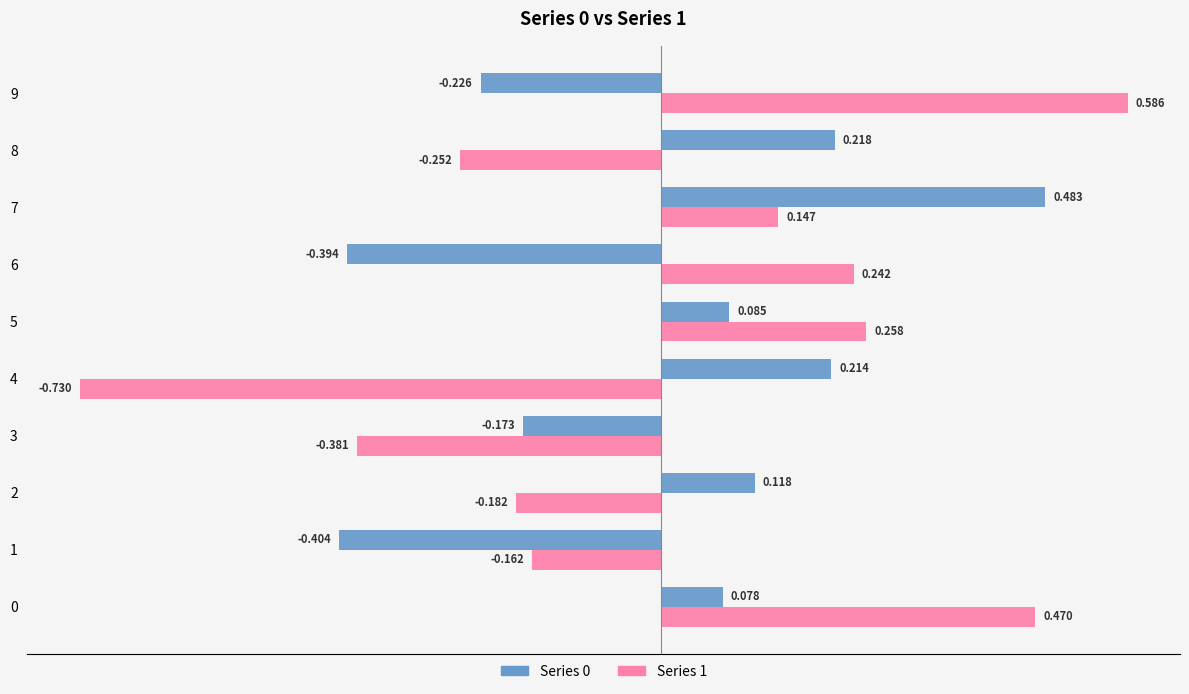

How many data points in Series 0 are less than 0?

4